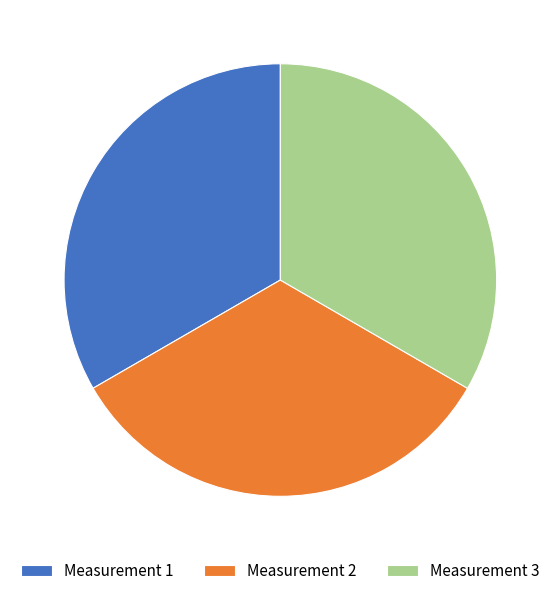

Is there a majority slice in this chart?

No